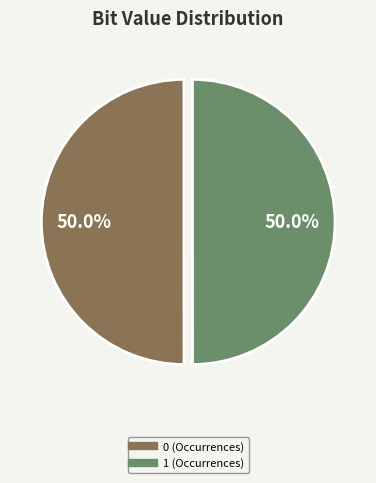

How many slices are in this pie chart?

2